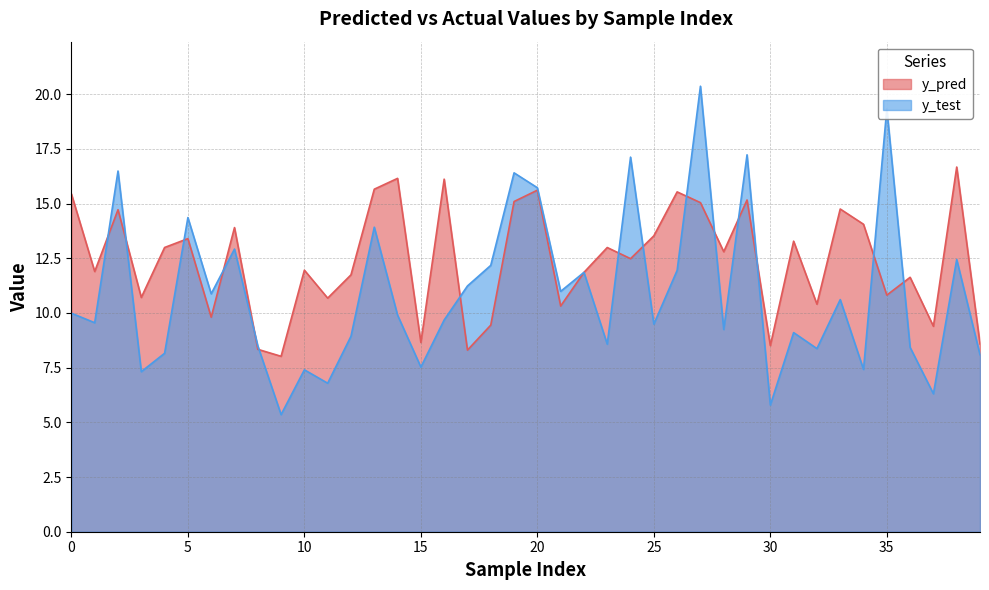

At which category is the sum across all series the highest?

27